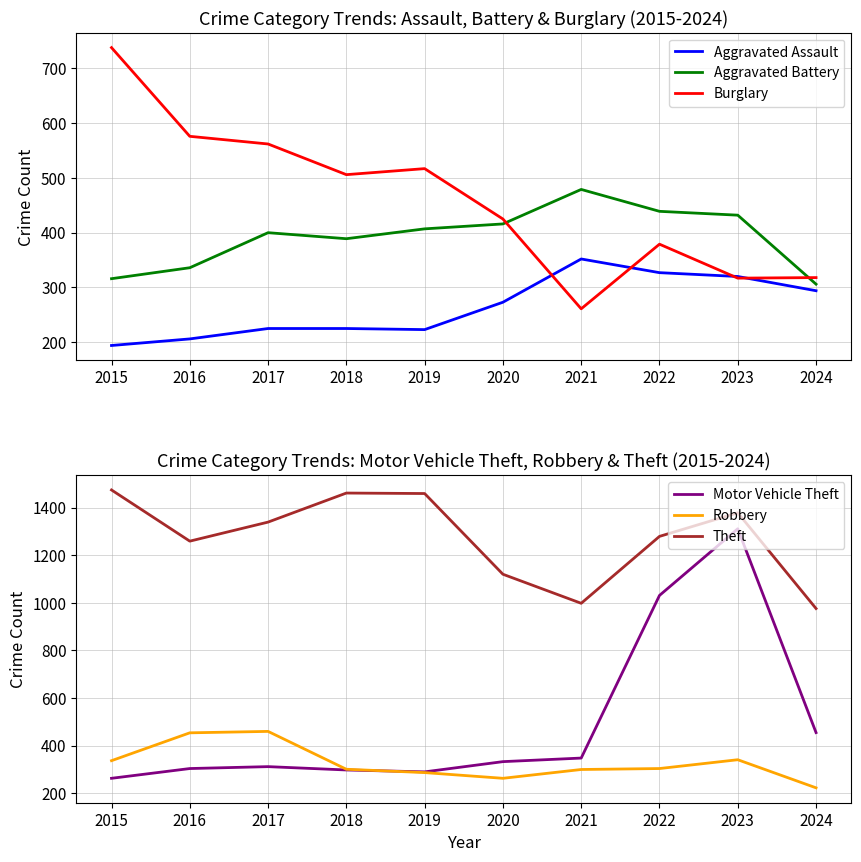

What is the average value of the Aggravated Assault series?

264